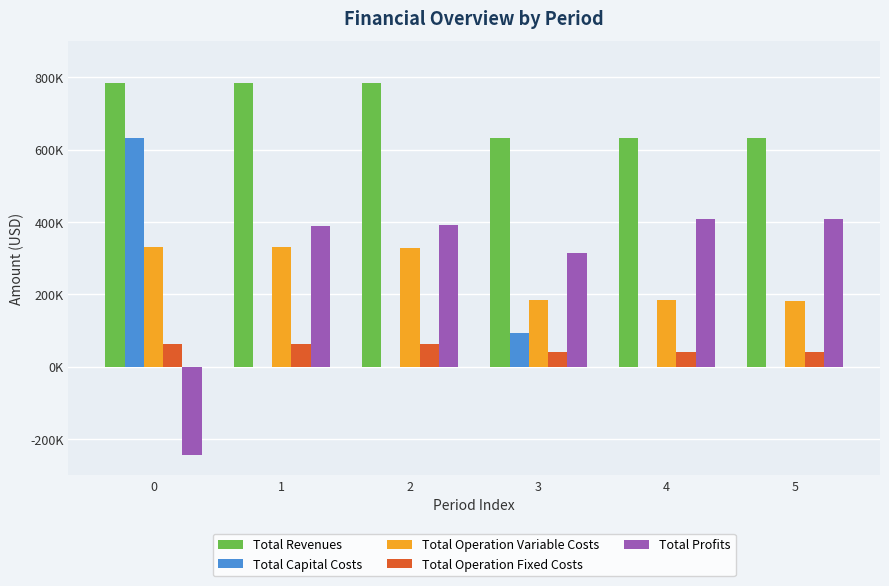

What are all the series names shown in the legend?

Total Revenues, Total Capital Costs, Total Operation Variable Costs, Total Operation Fixed Costs, Total Profits